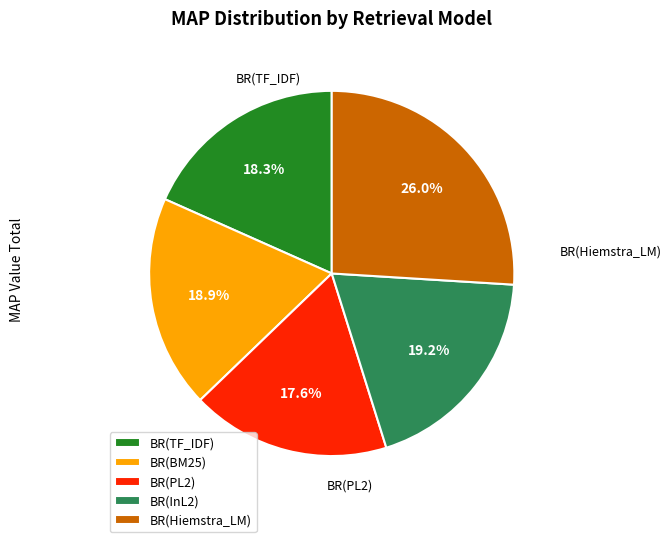

The BR(InL2) slice represents 34% of the pie. True or false?

False